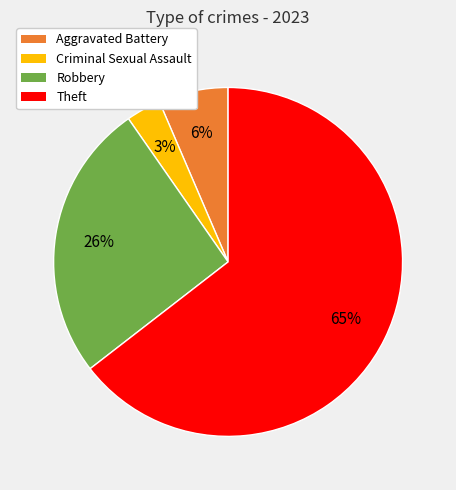

Is there any slice that represents more than half of the pie?

Yes